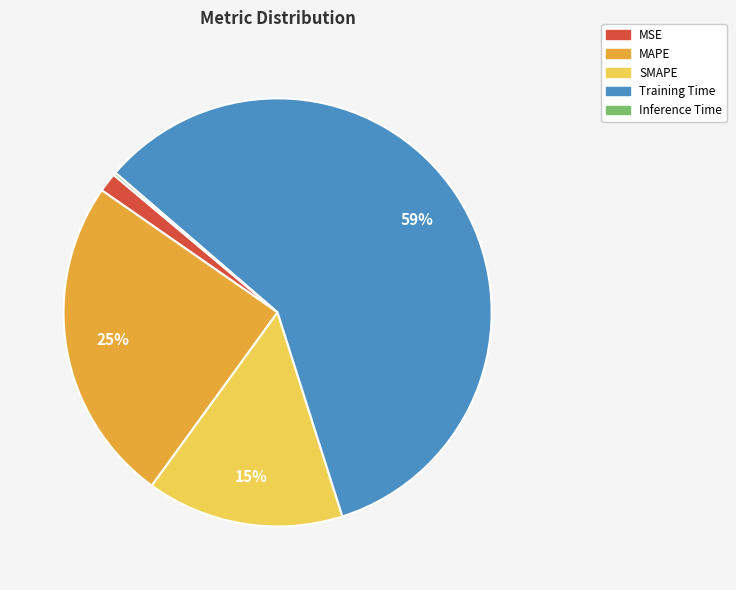

Do MSE and SMAPE together represent more than half of the pie?

No